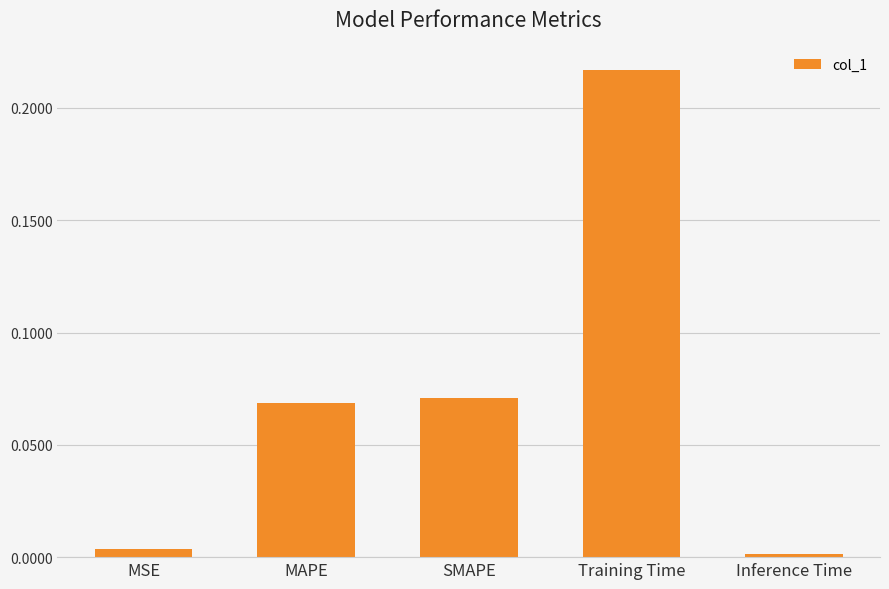

Which has a higher value, SMAPE or MAPE?

SMAPE